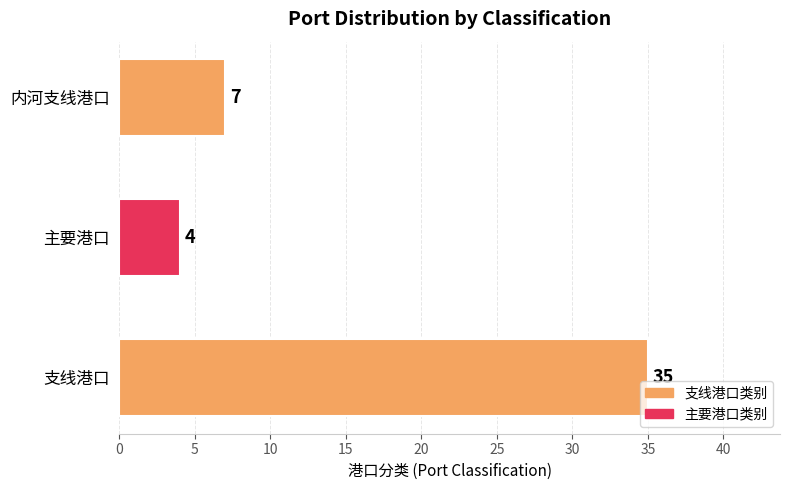

Rank the categories by value from highest to lowest.

支线港口, 内河支线港口, 主要港口